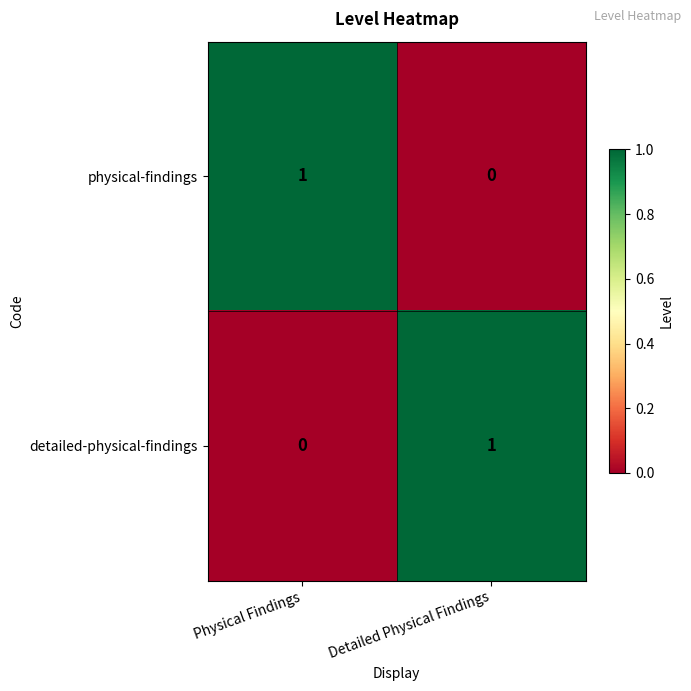

Reading right to left, list all the values displayed in this chart.

physical-findings: Detailed Physical Findings=0	Physical Findings=1
detailed-physical-findings: Detailed Physical Findings=1	Physical Findings=0